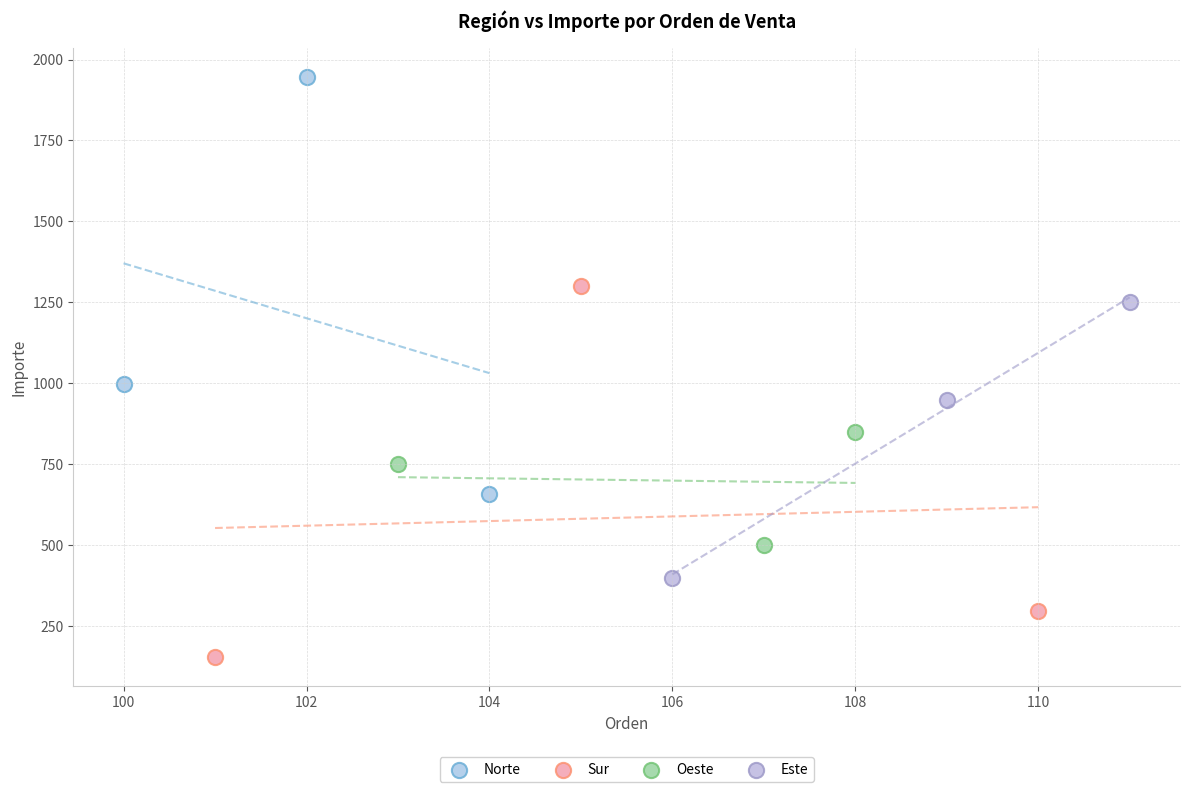

Which series contains the lowest Y value?

Sur